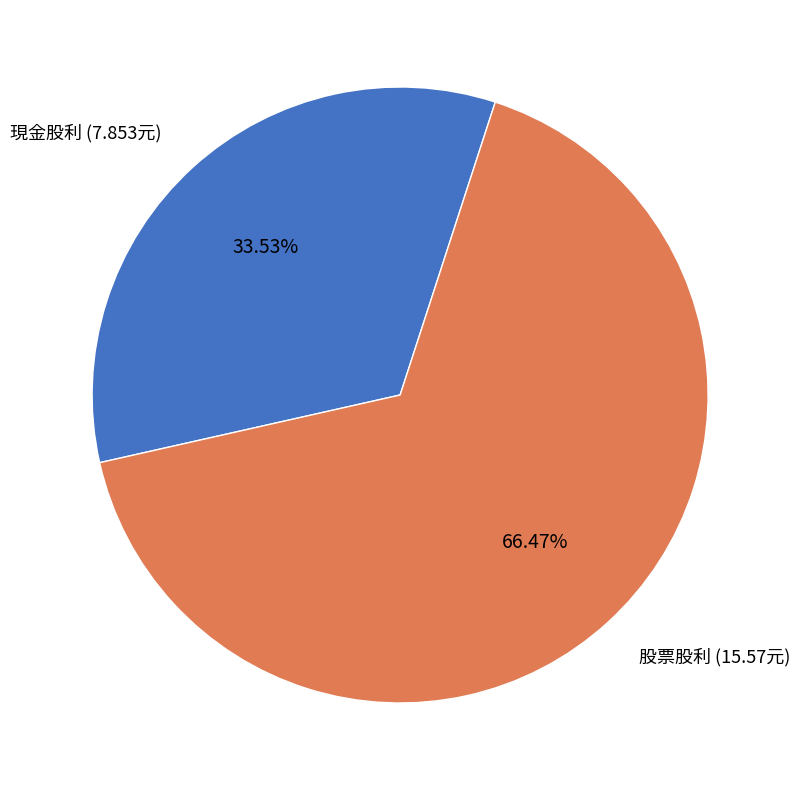

To the nearest percent, what percentage of the pie is 現金股利?

34%